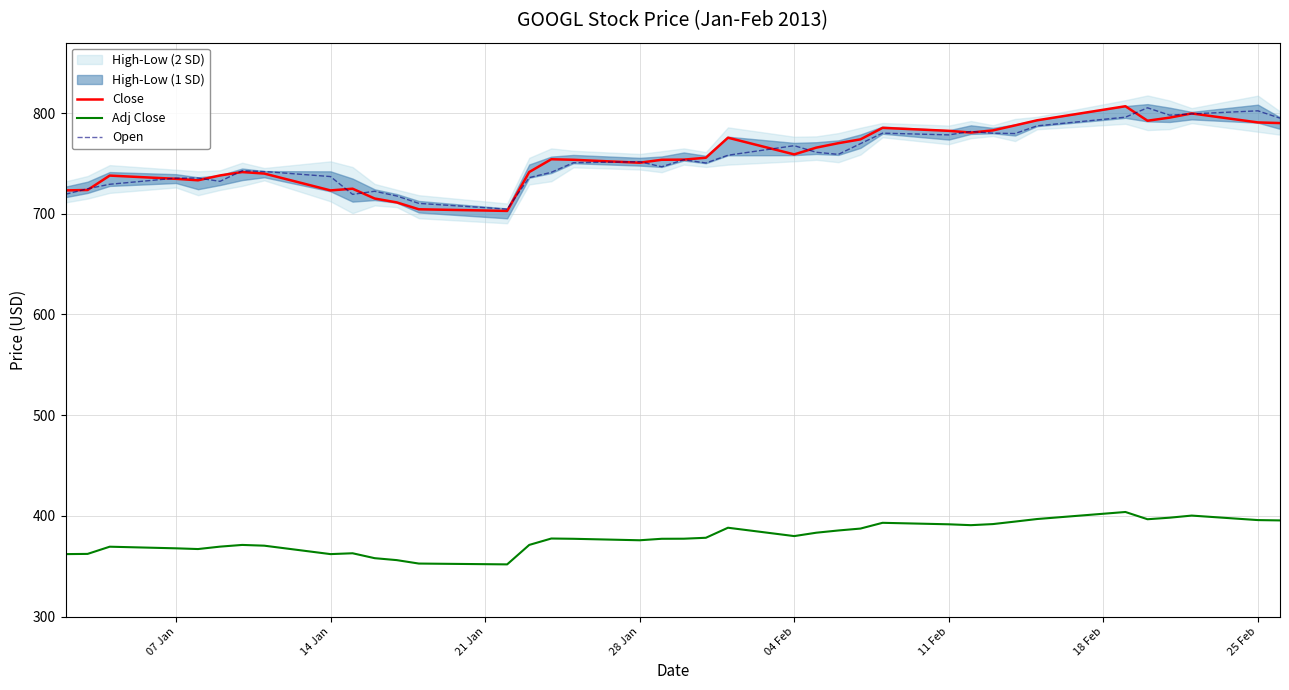

Which series has the largest total across all categories?

Close